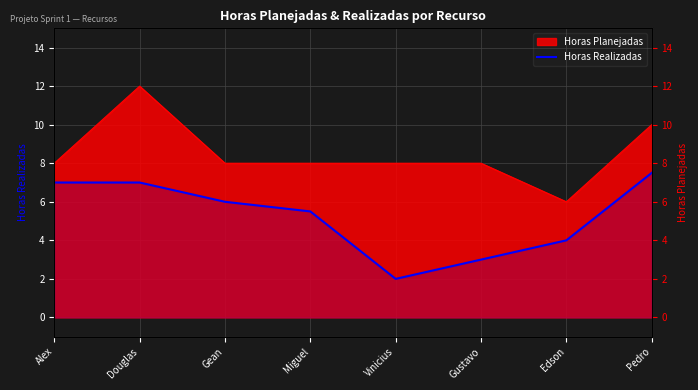

Between Gean and Vinicius, which is larger?

Gean